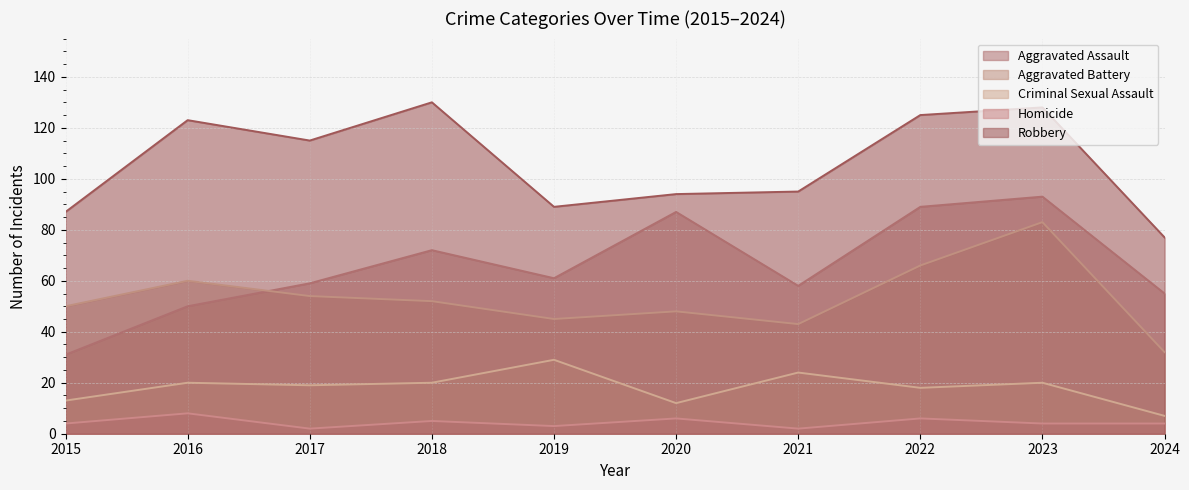

How many values in the Criminal Sexual Assault series are below 20?

5